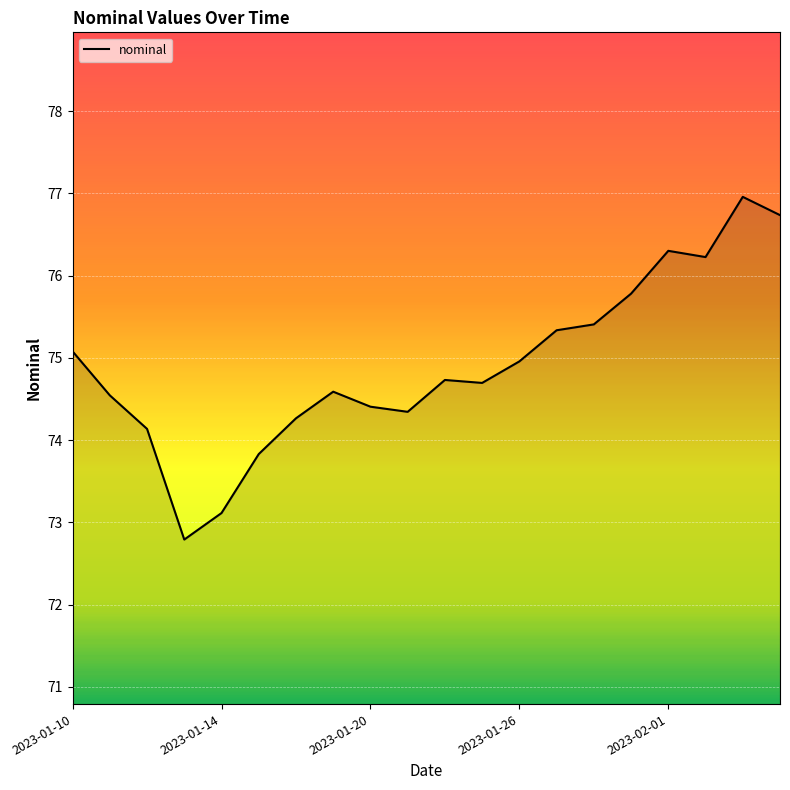

What is the sum of all values?

1498.2